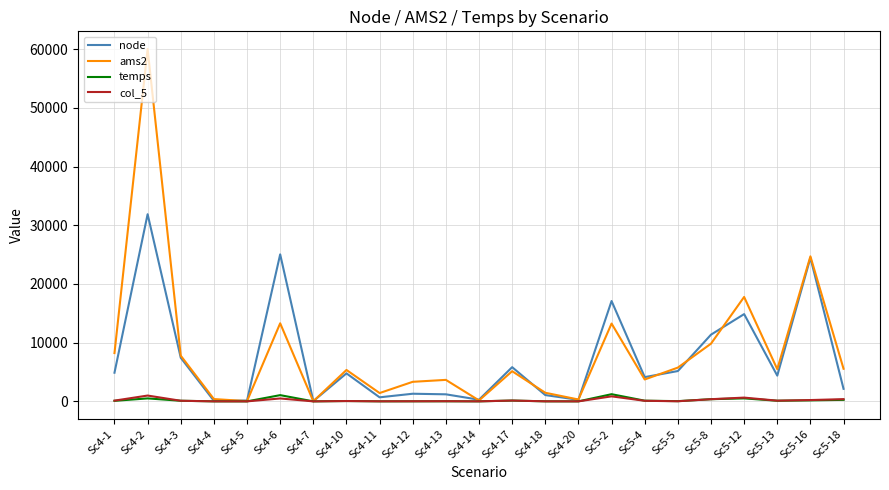

What is the greatest value displayed?

60019.0